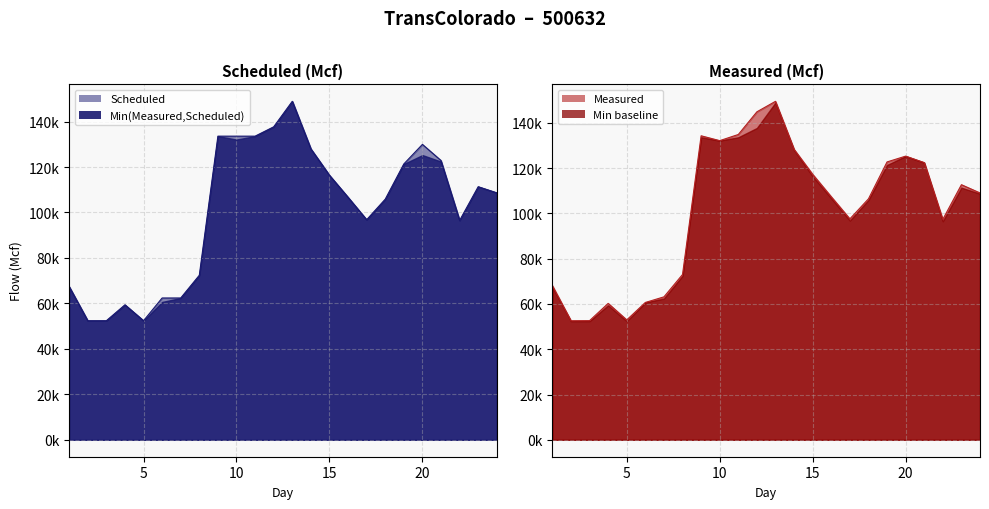

List the labels in order of Scheduled value, largest first.

13, 12, 9, 10, 11, 20, 14, 21, 19, 15, 23, 24, 16, 18, 17, 22, 8, 1, 6, 7, 4, 2, 3, 5